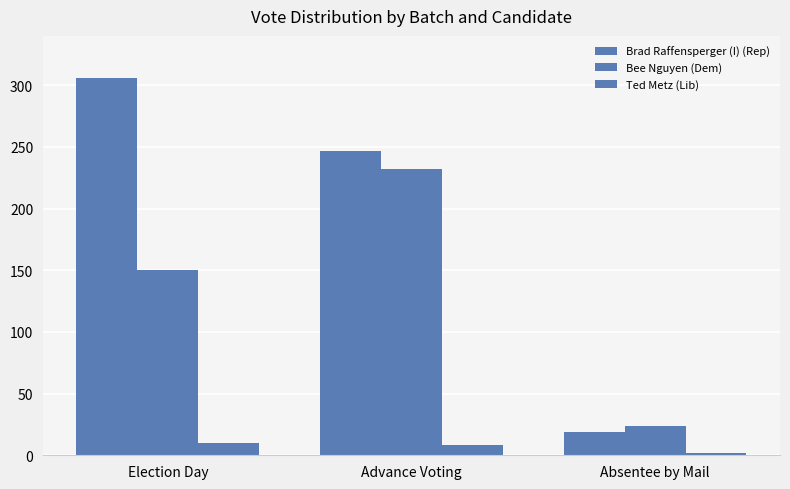

How many values in the Brad Raffensperger (I) (Rep) series are below 247?

1